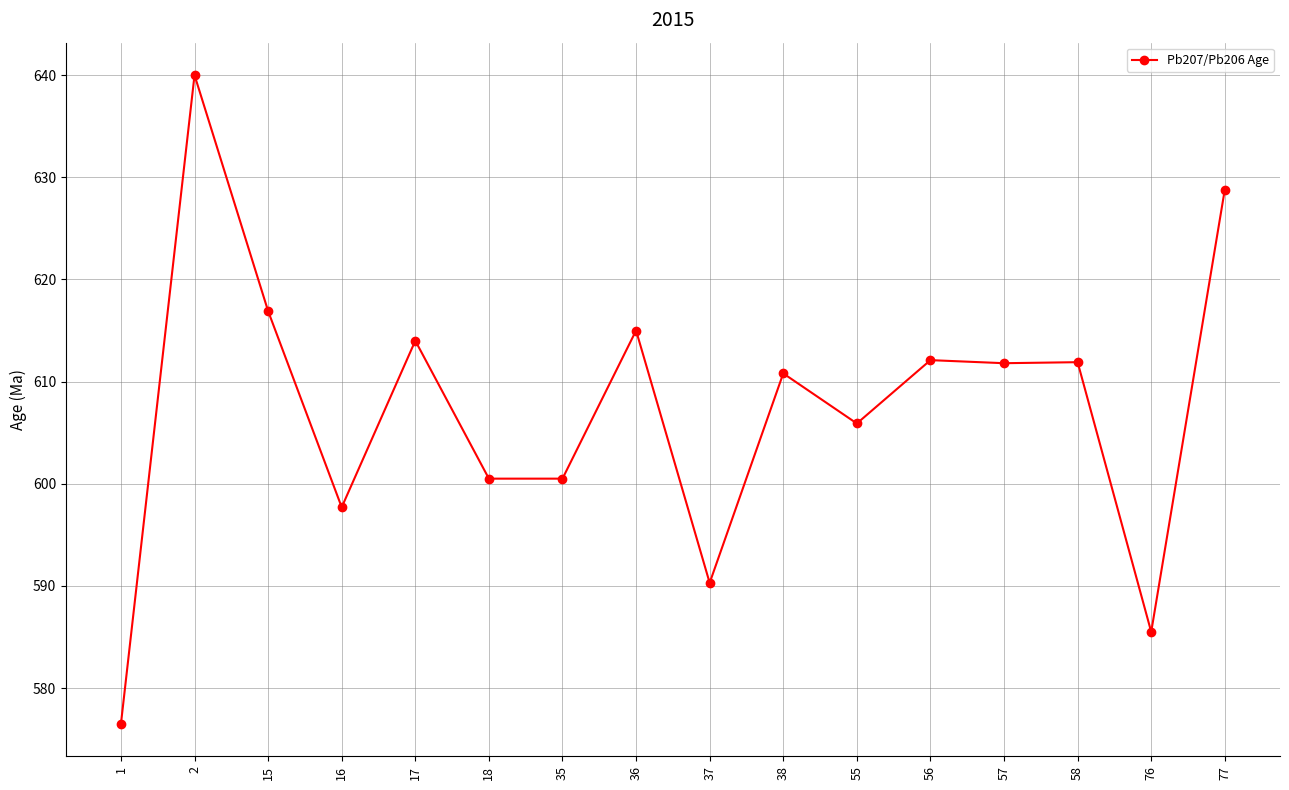

Does the chart display data point markers on the line(s)?

Yes